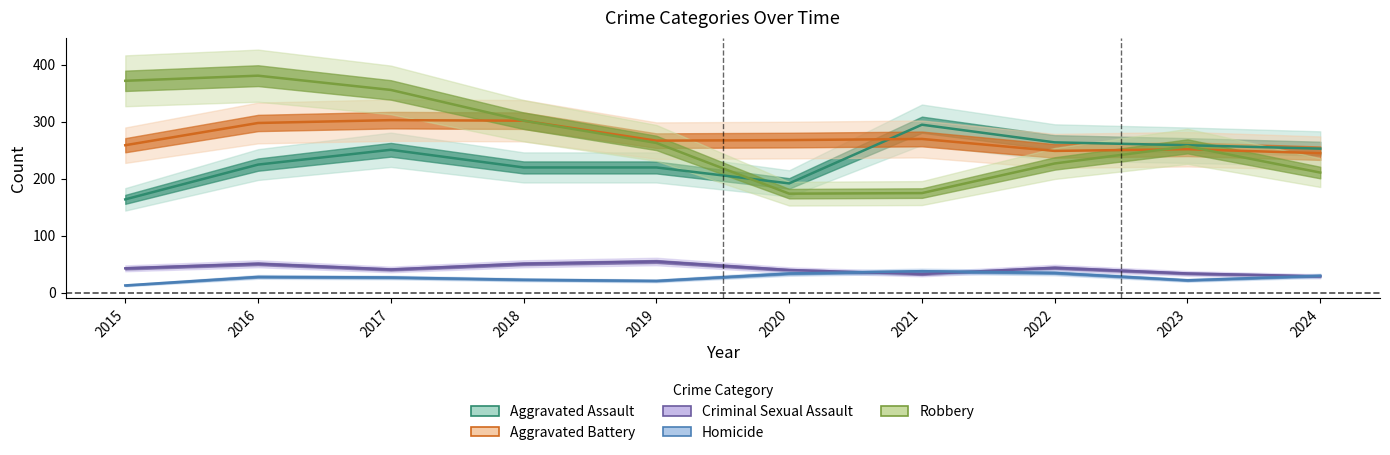

In Aggravated Assault, how many points are lower than both neighbors (excluding endpoints)?

1